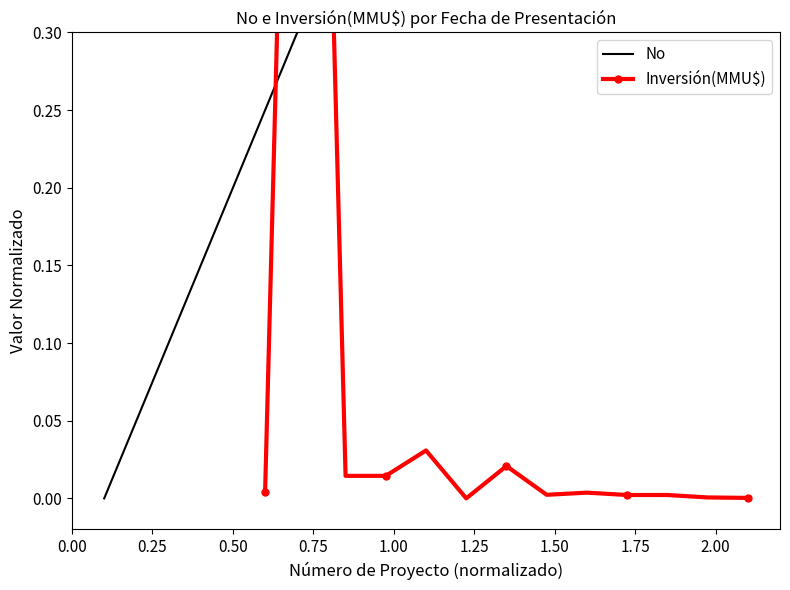

Is it true that the value at 19/06/2019 is 0.4?

True